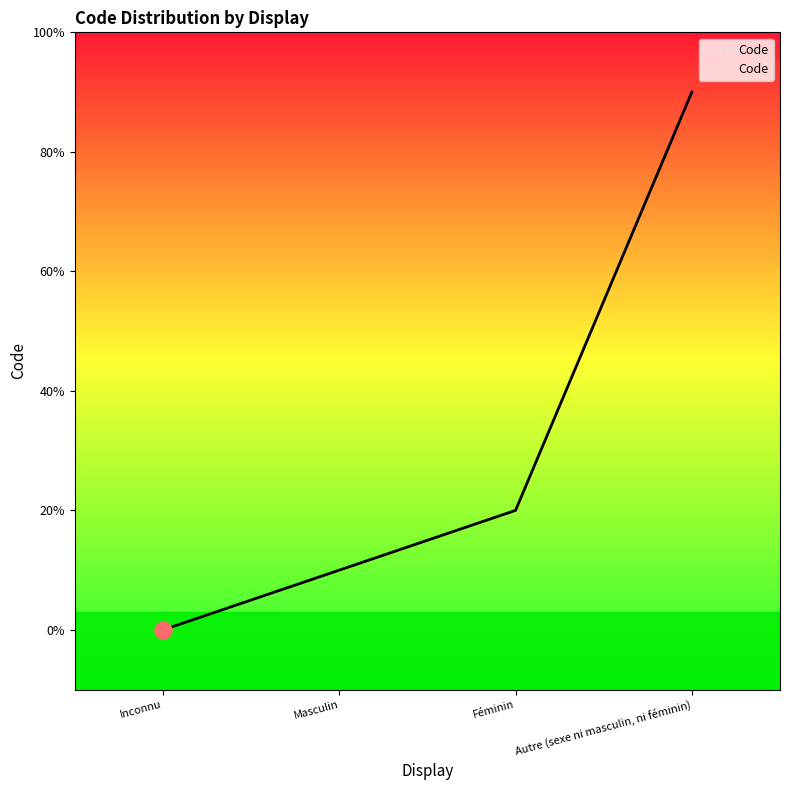

What is the change in value from Inconnu to Féminin?

+2